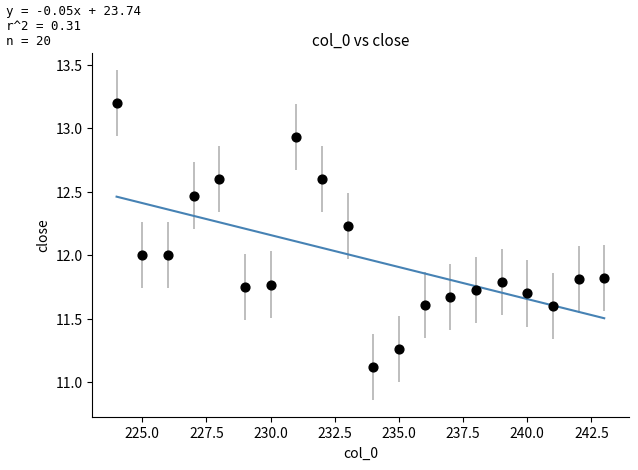

What is the range of X values (max minus min)?

19.0